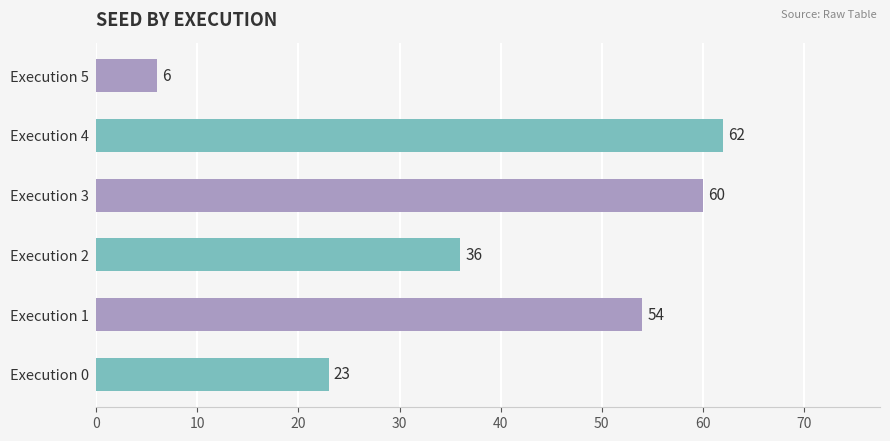

At which label is the value closest to 34?

Execution 2